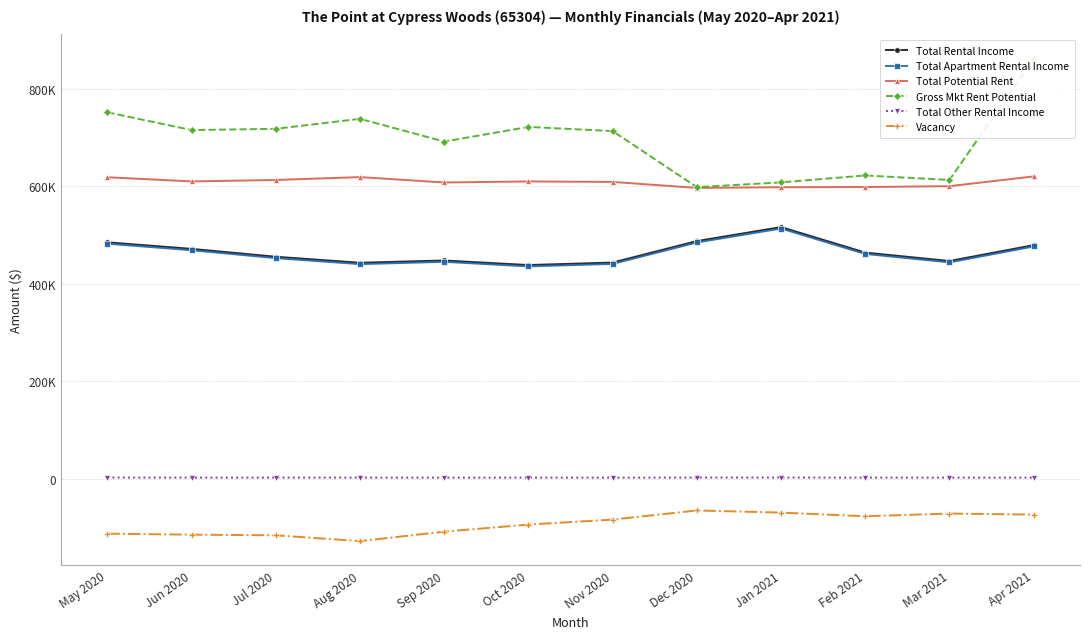

What is the difference between the second highest and second lowest values in the Gross Mkt Rent Potential series?

143644.0